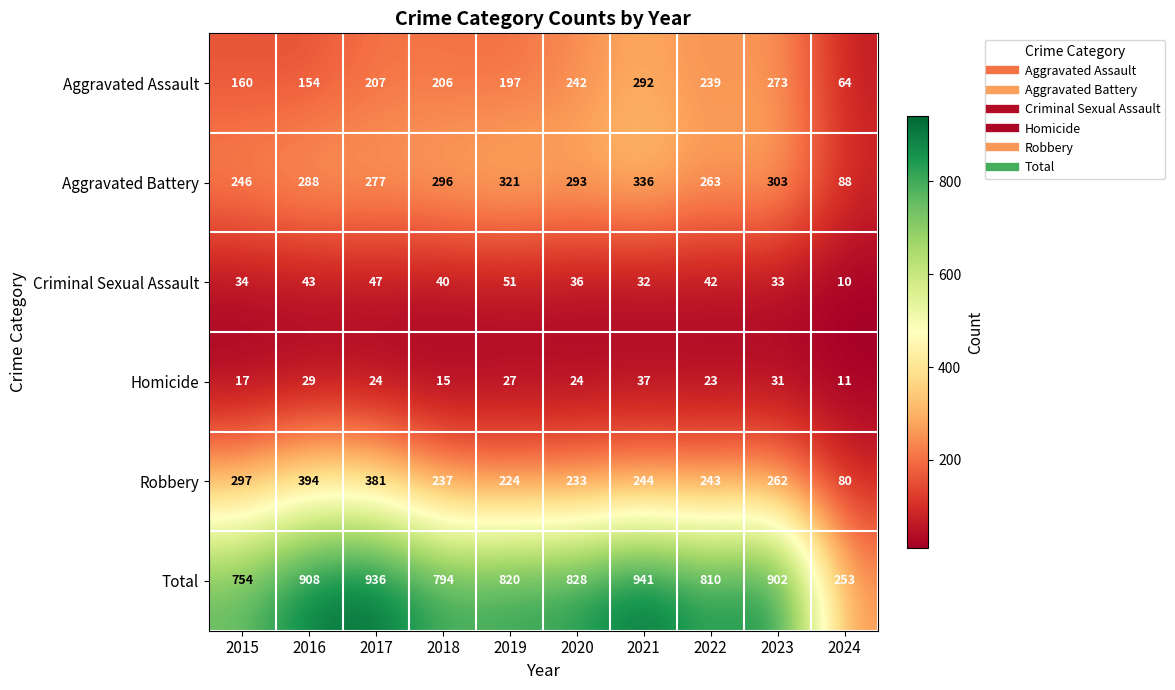

Rank the series by their maximum value, from highest to lowest.

Total, Robbery, Aggravated Battery, Aggravated Assault, Criminal Sexual Assault, Homicide